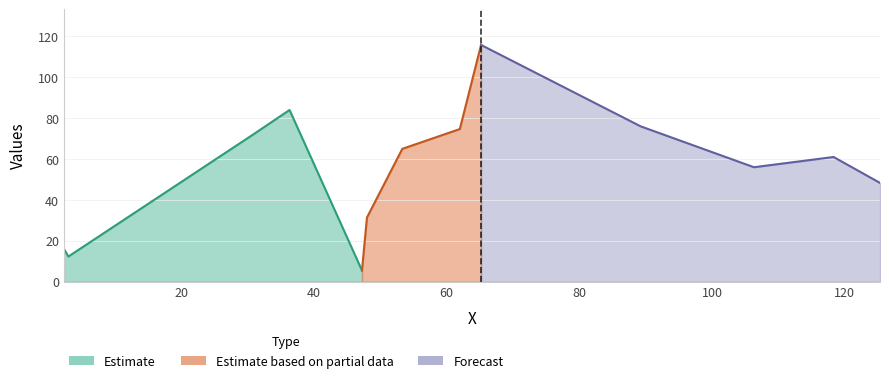

What position from the right is 36.333333333333336?

10